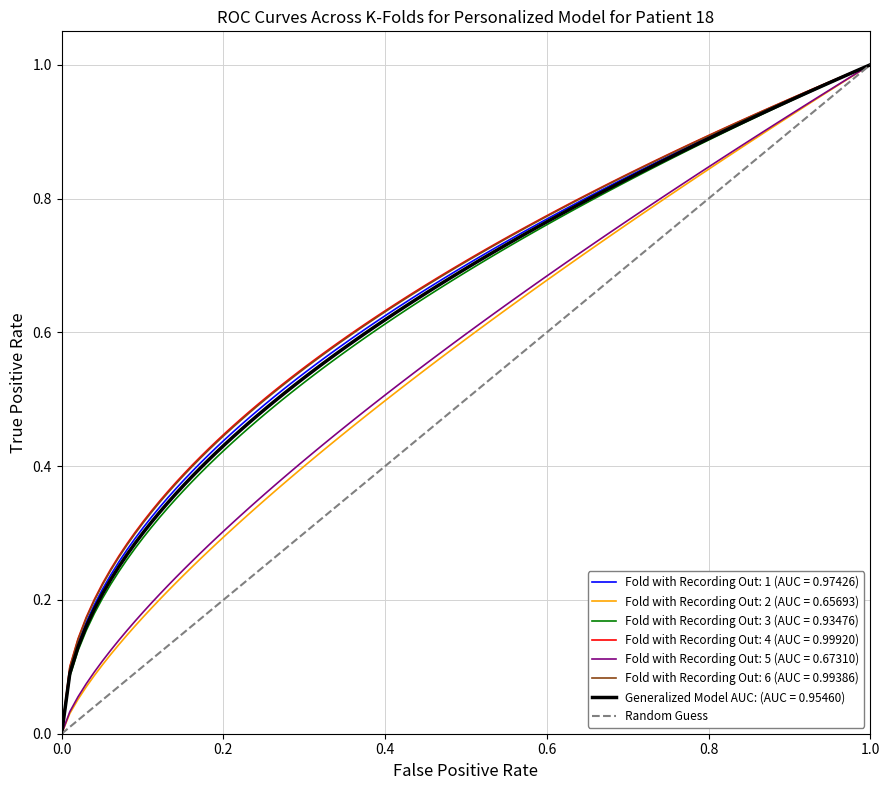

Count the number of categories in the chart.

2